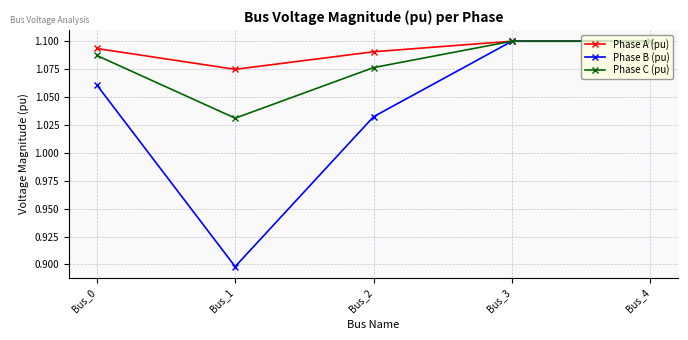

At which label does Phase C (pu) reach its minimum?

Bus_1